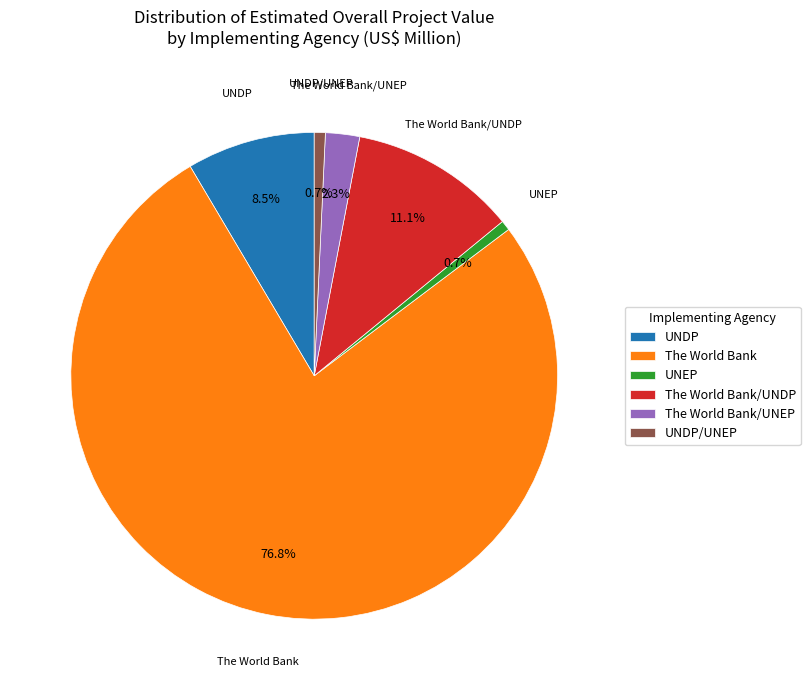

What portion of the pie excludes The World Bank/UNDP?

88.9%